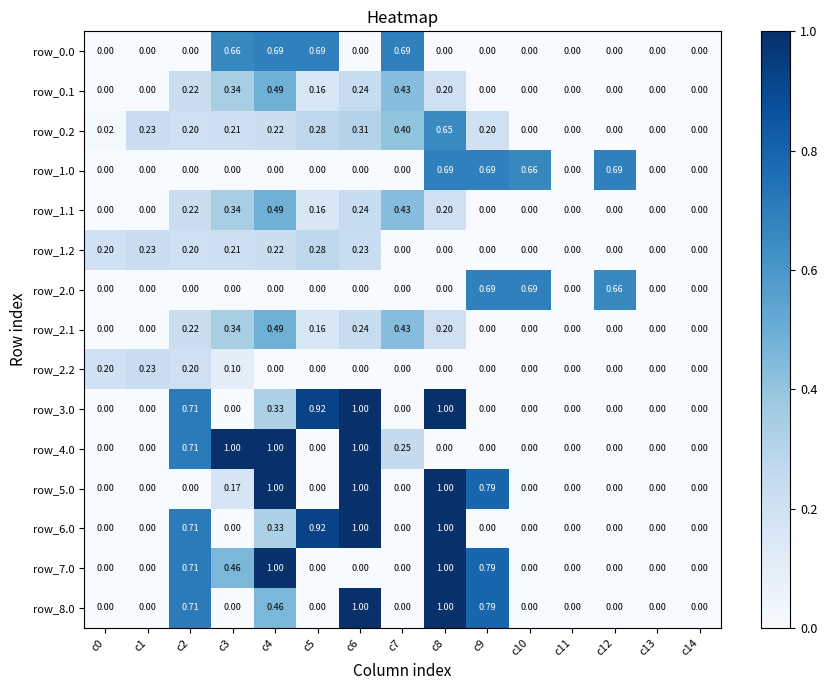

Is the value of row_0.2 at c3 greater than the value of row_5.0 at c8?

No